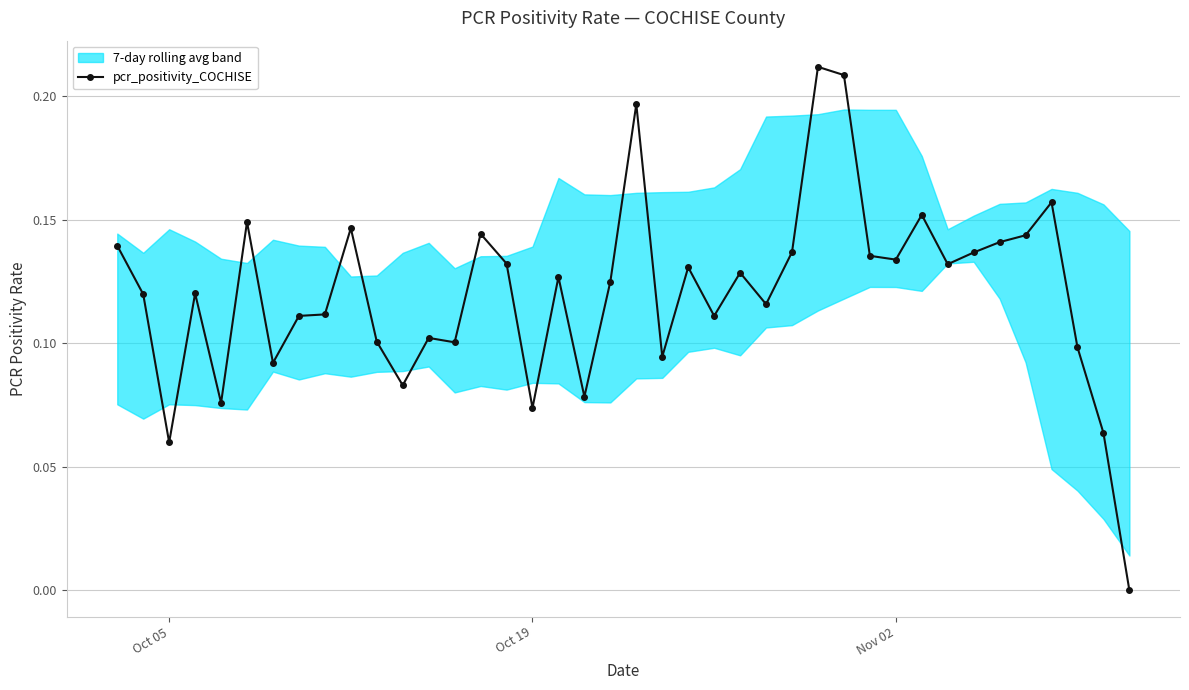

How many values are above zero?

39